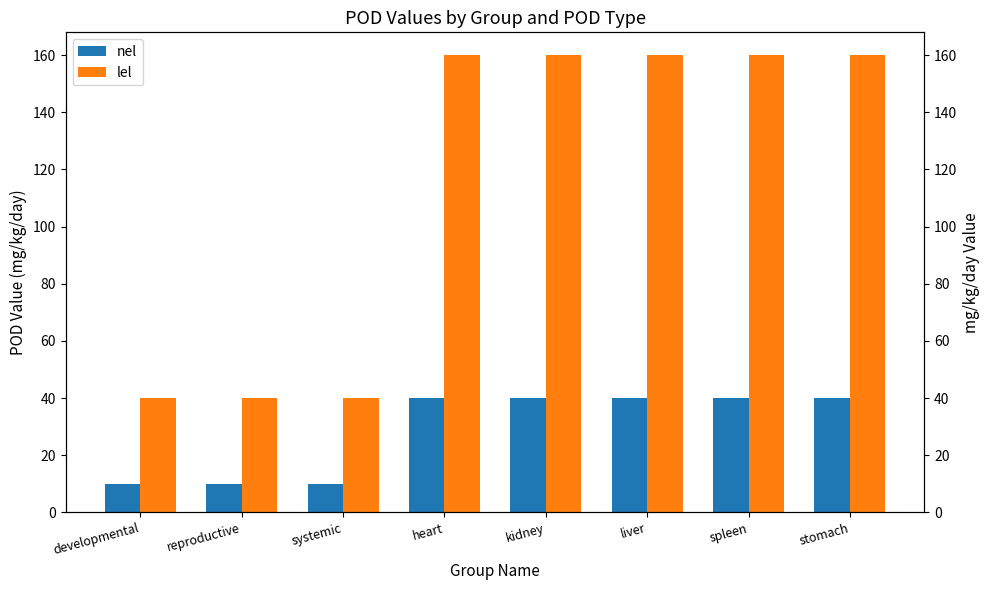

What is the difference between the maximum and minimum values in the lel series?

120